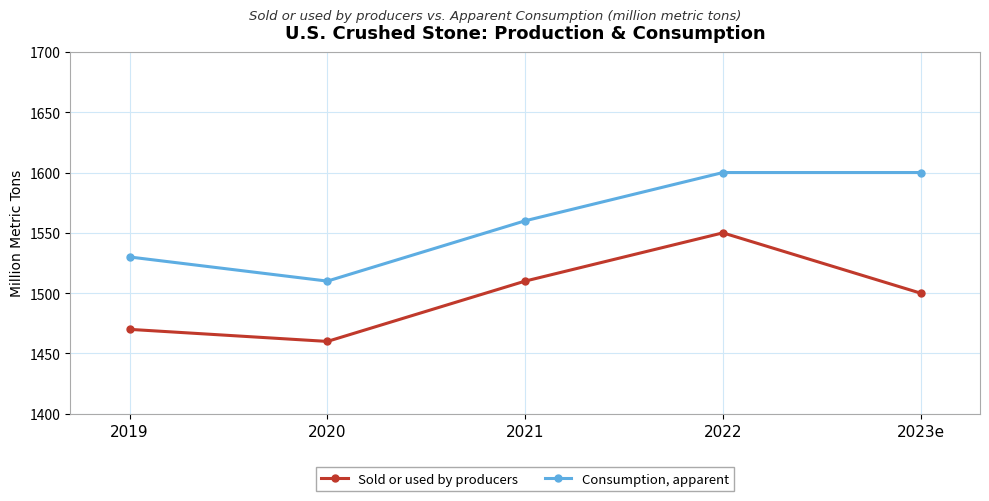

What is the difference between the maximum and second lowest values in the Consumption, apparent series?

70